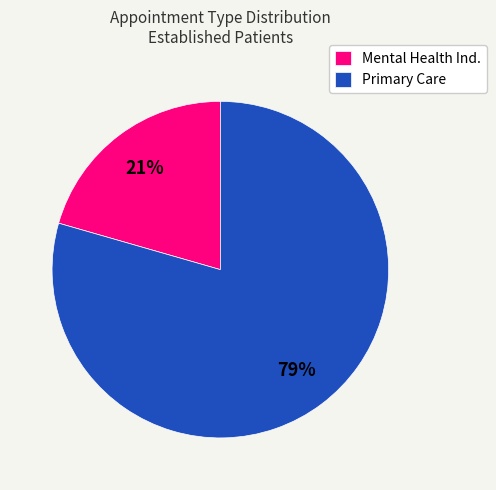

Do Primary Care and Mental Health Ind. together represent more than half of the pie?

Yes